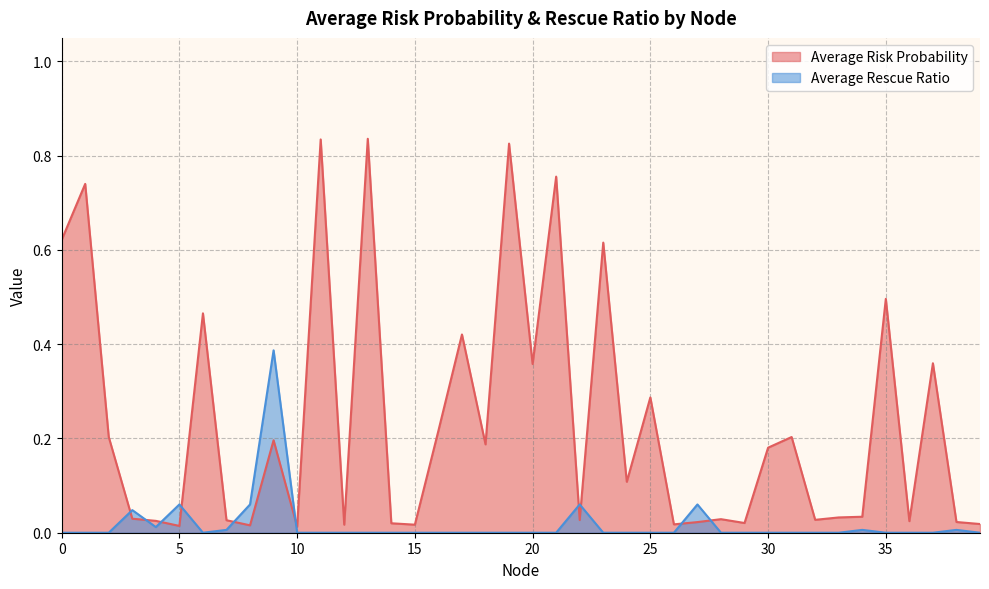

Which series has the largest range (max minus min)?

Average Risk Probability